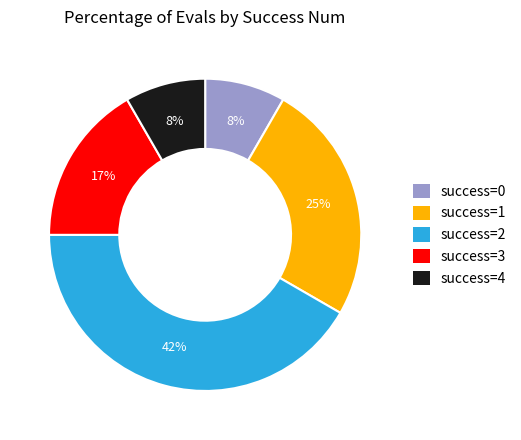

To the nearest percent, what is the difference between the success=0 and success=1 slice percentages?

17%